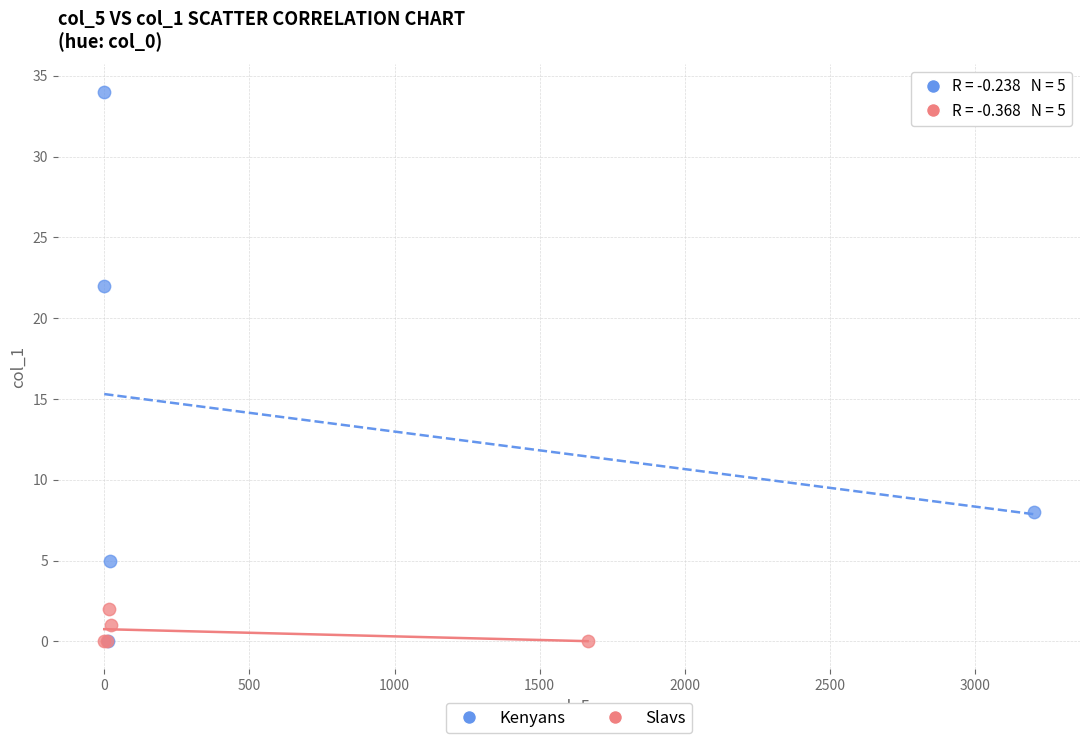

Which series reaches the maximum Y coordinate?

Kenyans